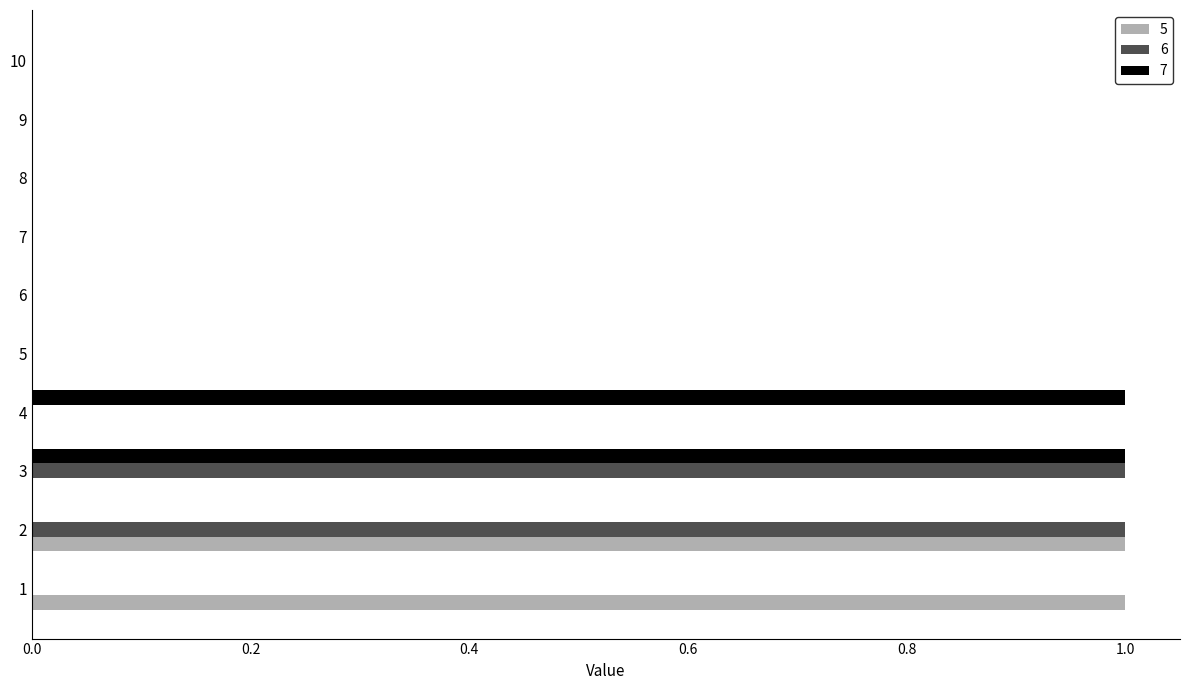

The value of 6 at 4 is -1. True or false?

False